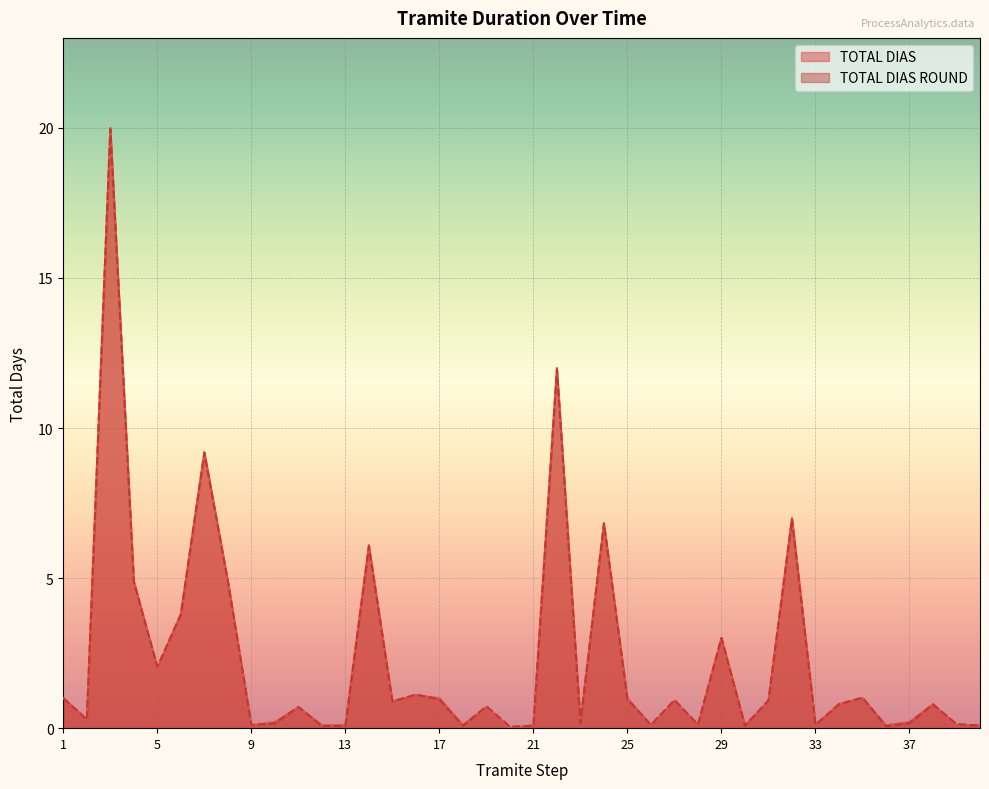

The TOTAL DIAS ROUND series shows 0.2 at 15. True or false?

False